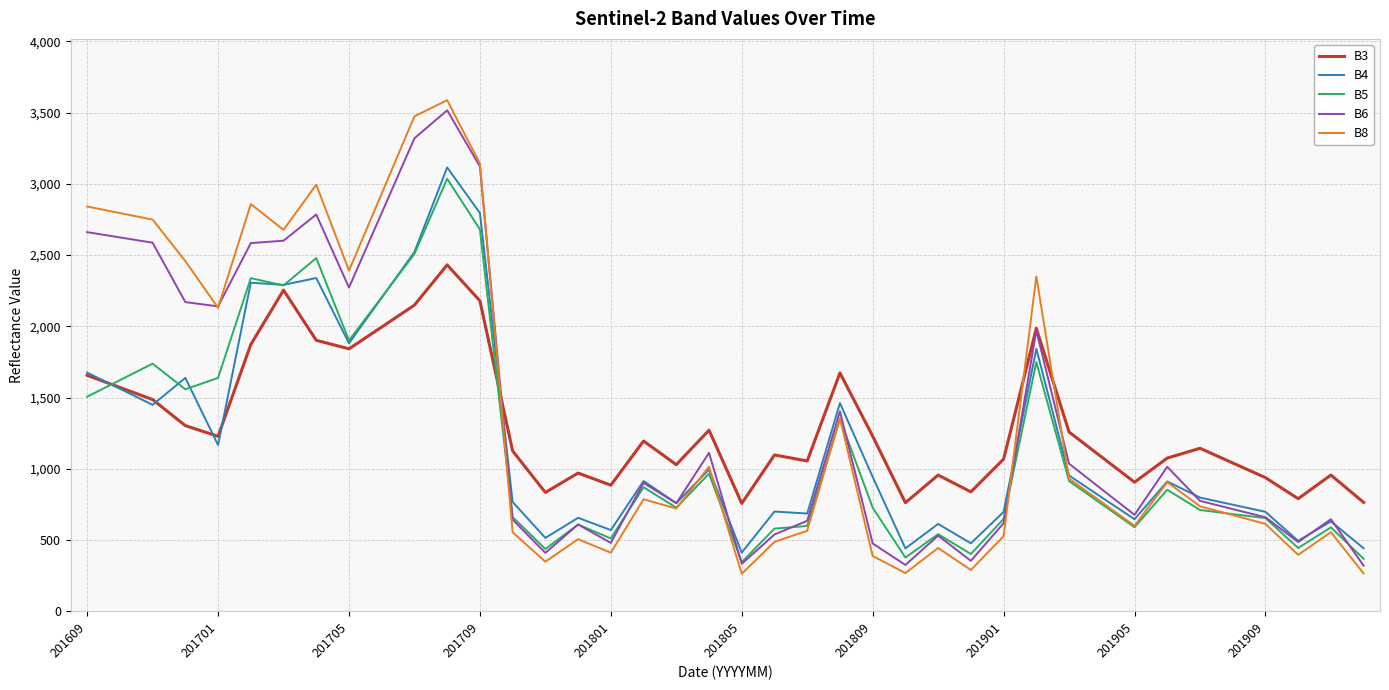

What is the greatest value displayed?

3587